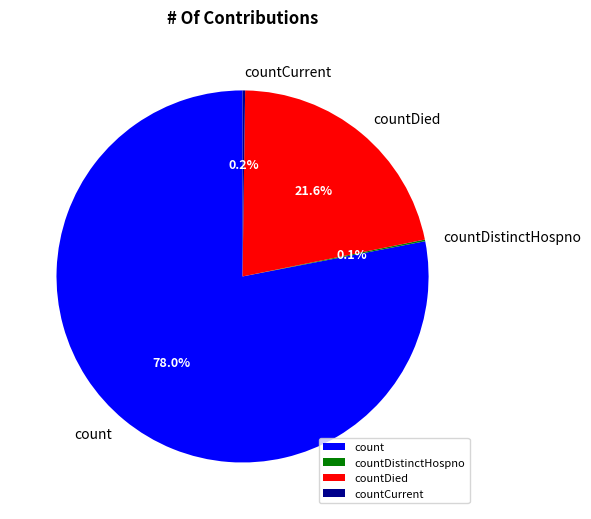

Which category has the biggest portion of the pie?

count